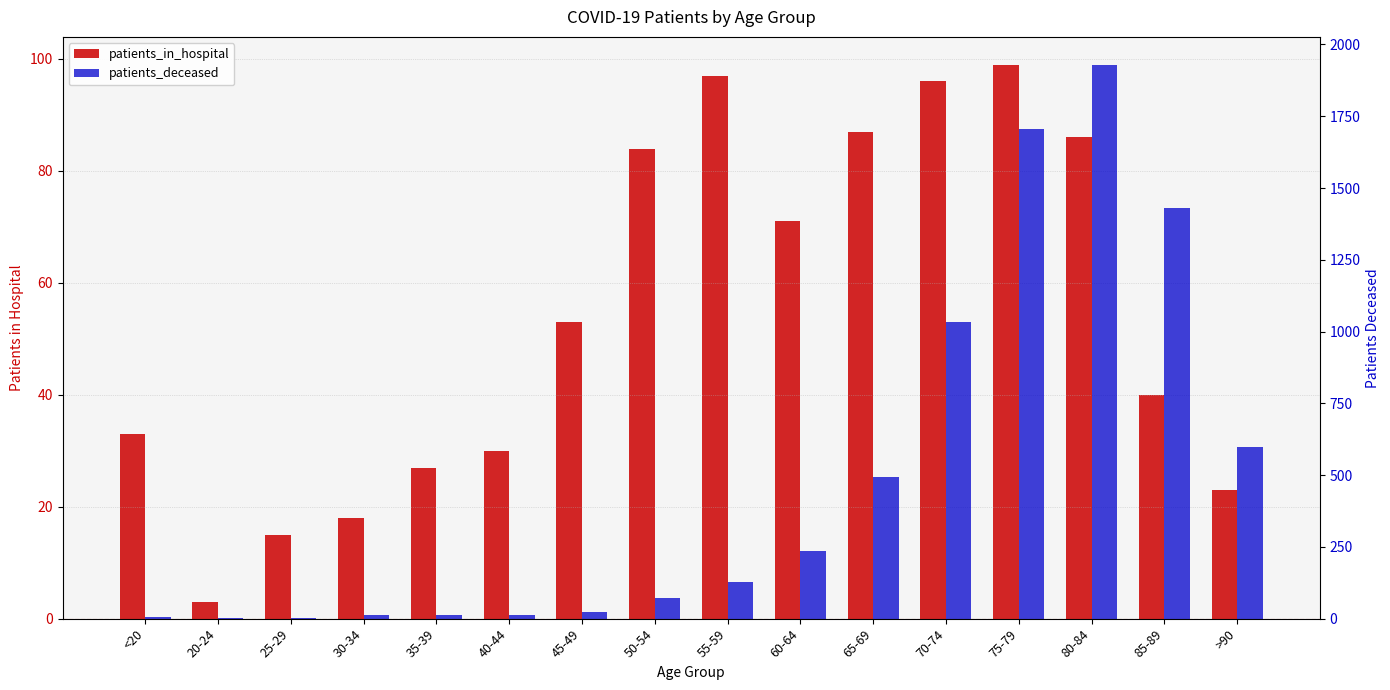

What is the difference between the maximum and minimum values in the patients_deceased series?

1928